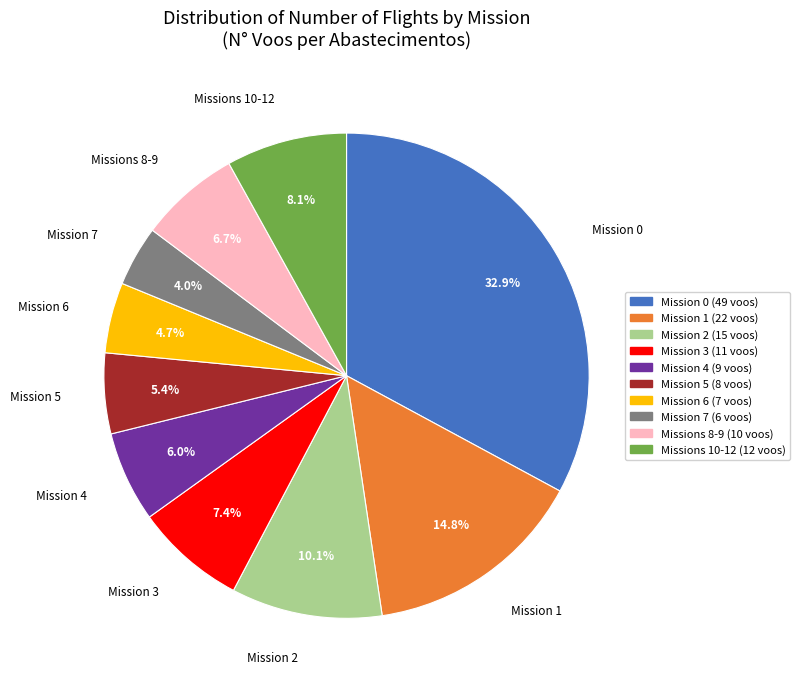

How much of the chart is everything except Mission 0?

67.1%